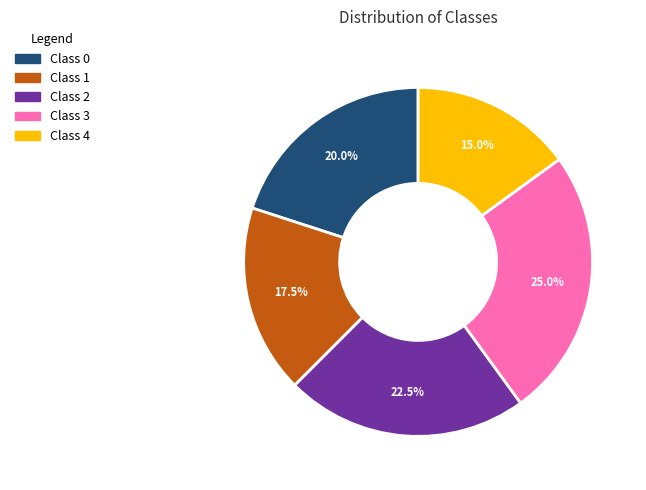

Does any single category account for the majority?

No